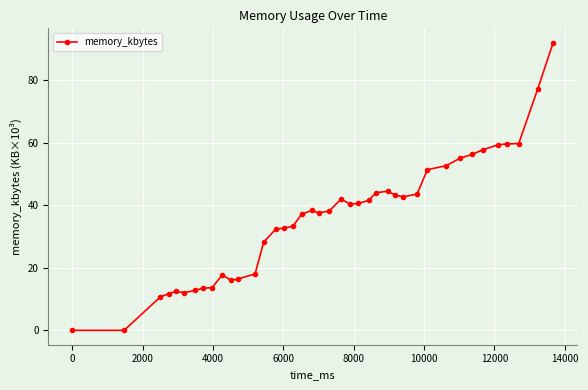

What is the value of the 11th point from the left?

16.0